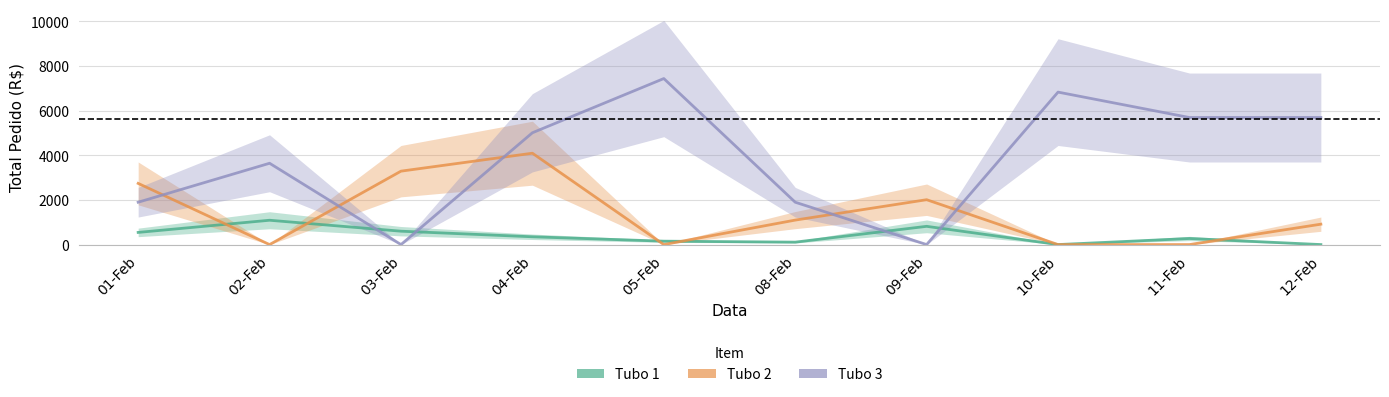

What position from the right is 11-Feb?

2